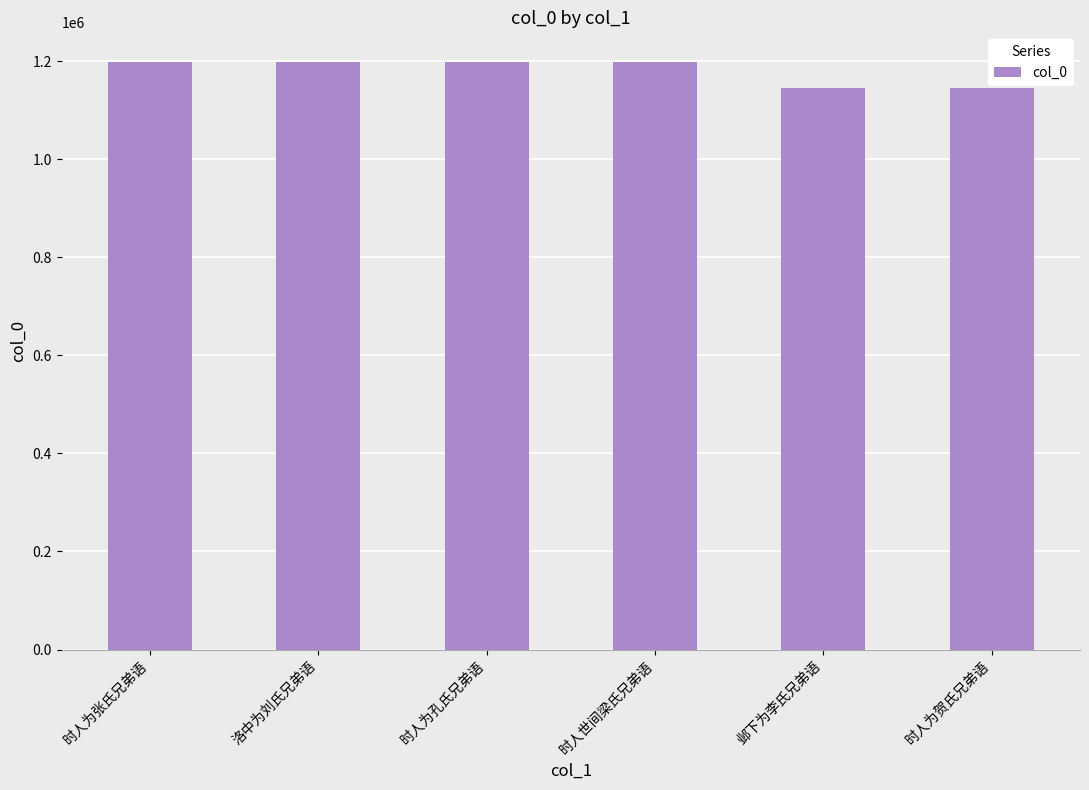

What is the change in value from 时人为张氏兄弟语 to 时人为贺氏兄弟语?

-52683